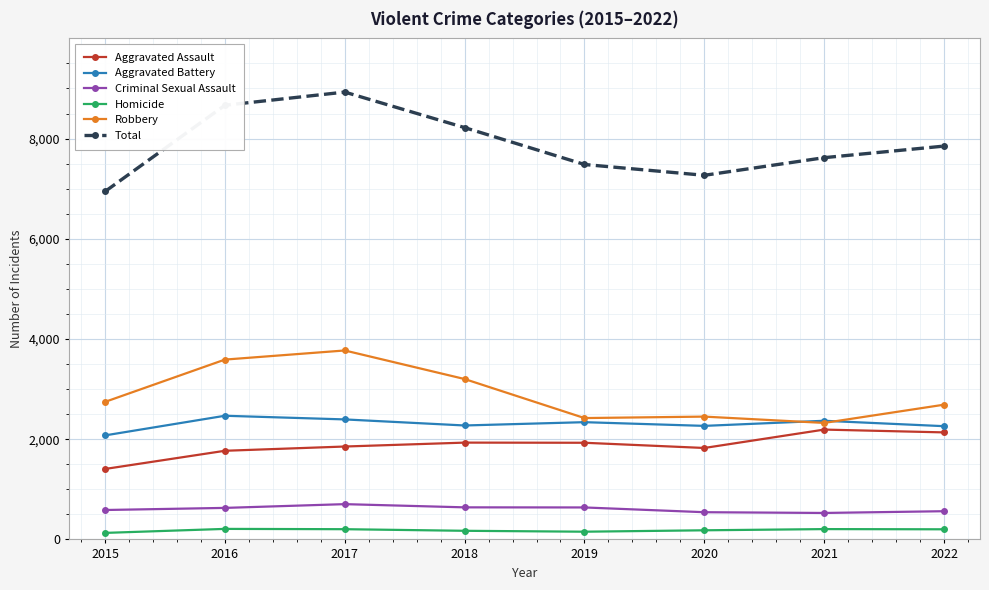

What is the value of the Aggravated Assault point at the 1st from the left?

1406